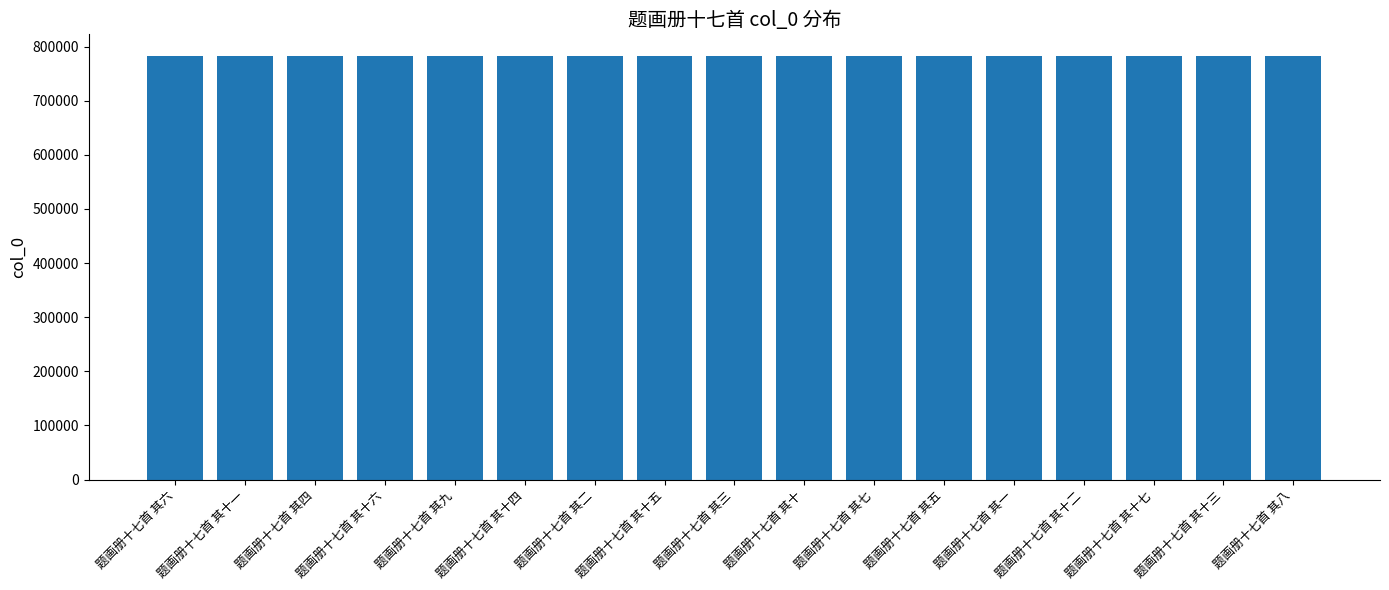

What is the sum of all values?

13318837